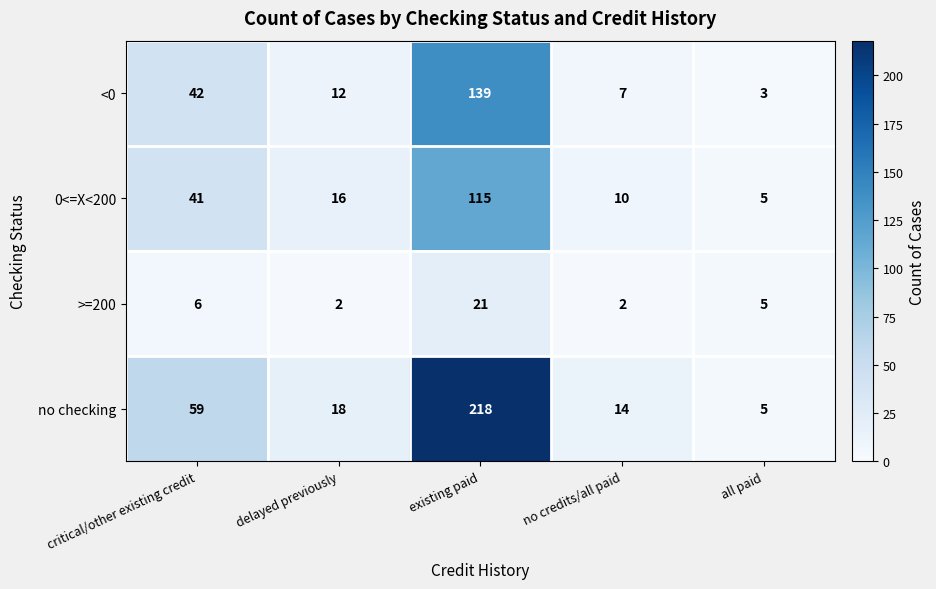

The value of <0 at critical/other existing credit is 42. True or false?

True